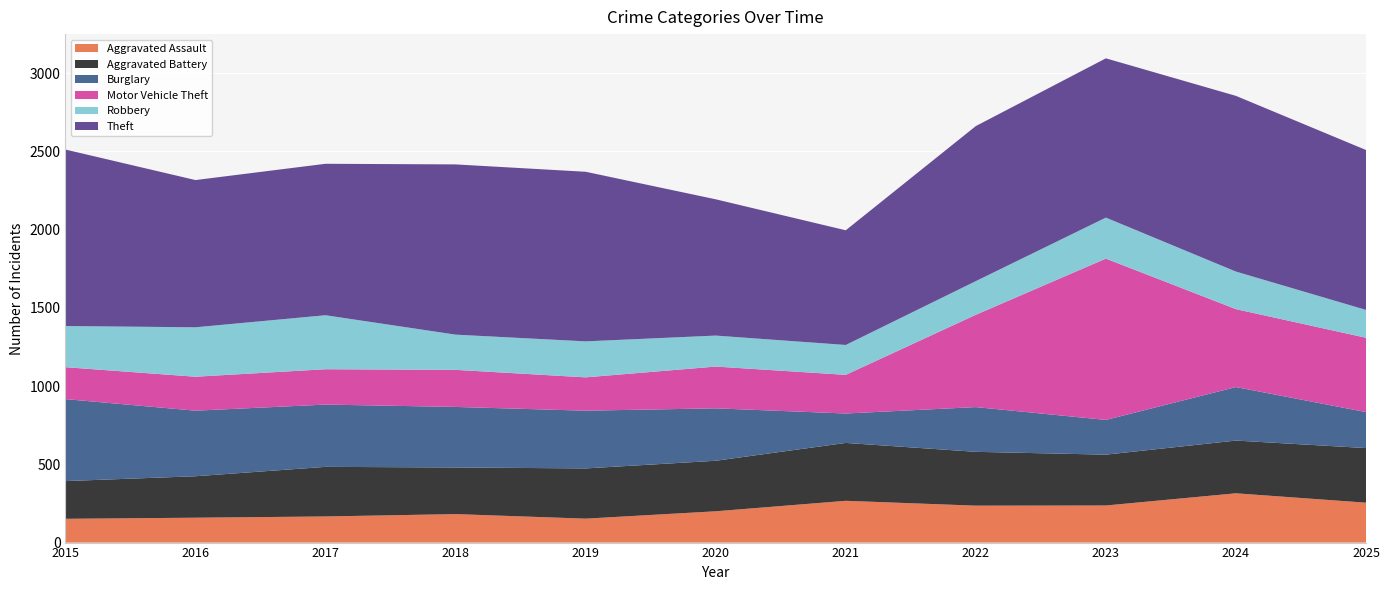

Reading left to right, extract all data points from this chart.

Aggravated Assault: 152	159	167	182	153	200	267	236	237	315	255
Aggravated Battery: 241	265	317	298	321	323	370	344	325	337	349
Burglary: 524	419	398	387	369	335	188	286	222	342	230
Motor Vehicle Theft: 204	217	226	237	213	267	247	590	1031	498	475
Robbery: 263	316	345	225	230	198	191	215	262	240	178
Theft: 1128	941	968	1088	1084	871	733	991	1018	1123	1022